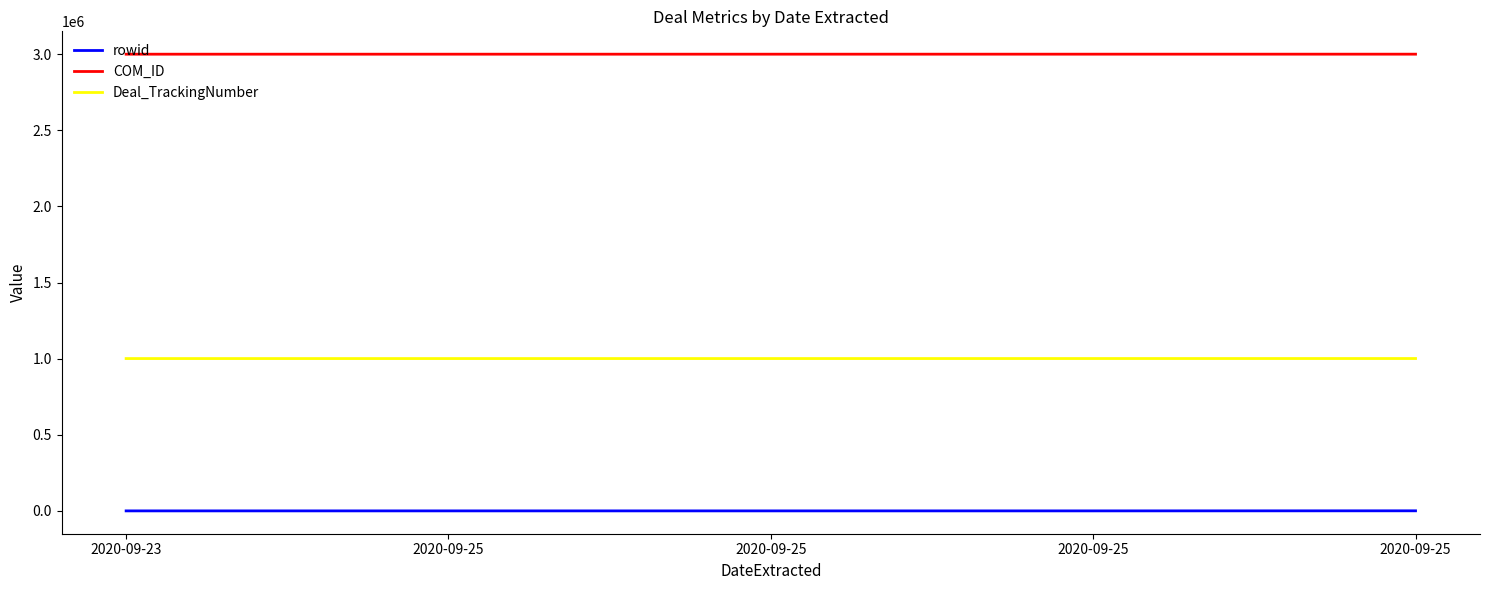

What are all the series names shown in the legend?

rowid, COM_ID, Deal_TrackingNumber